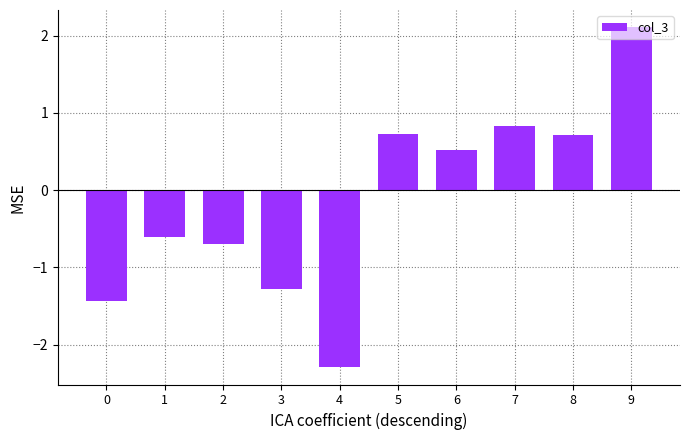

At which category does the chart reach its minimum across all series?

4